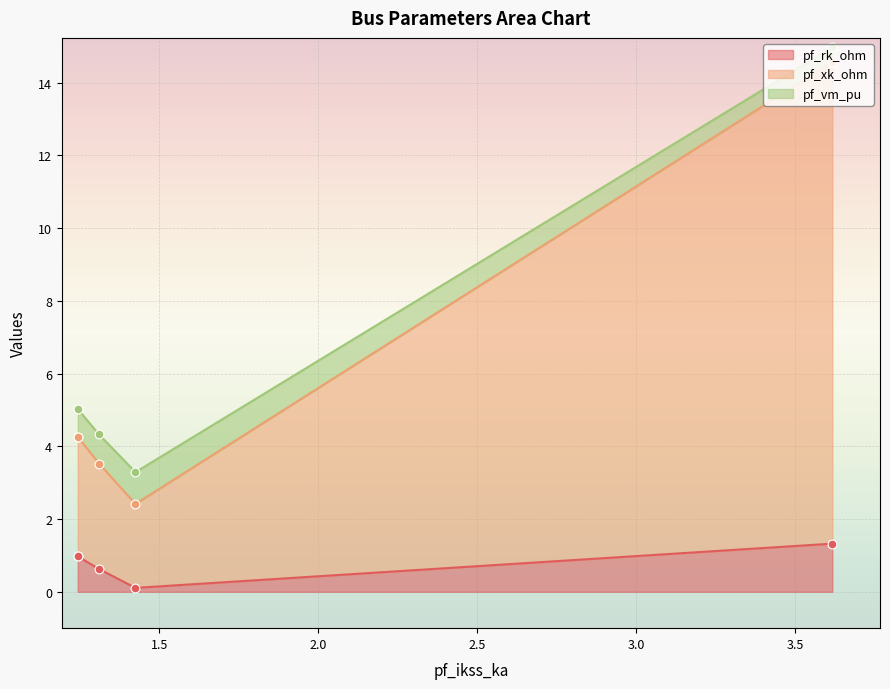

Which series has the largest Y range (max minus min)?

pf_xk_ohm